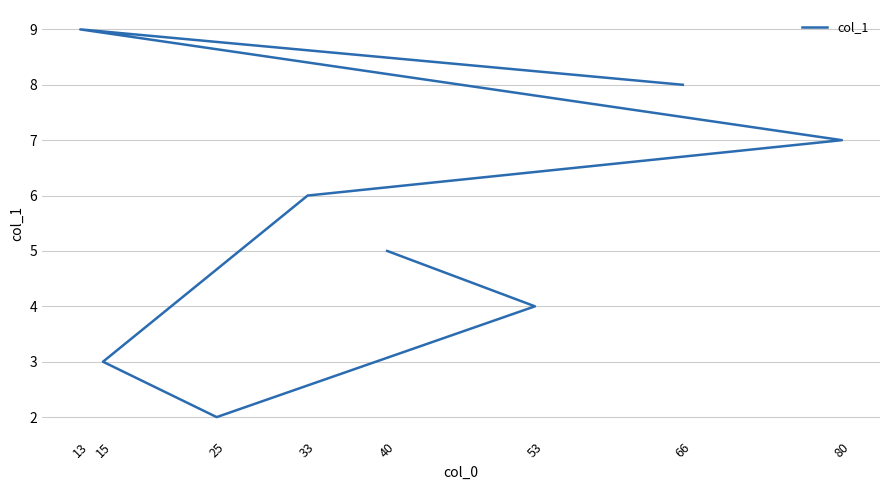

Reading left to right, list all the values displayed in this chart.

40=5	53=4	25=2	15=3	33=6	80=7	13=9	66=8